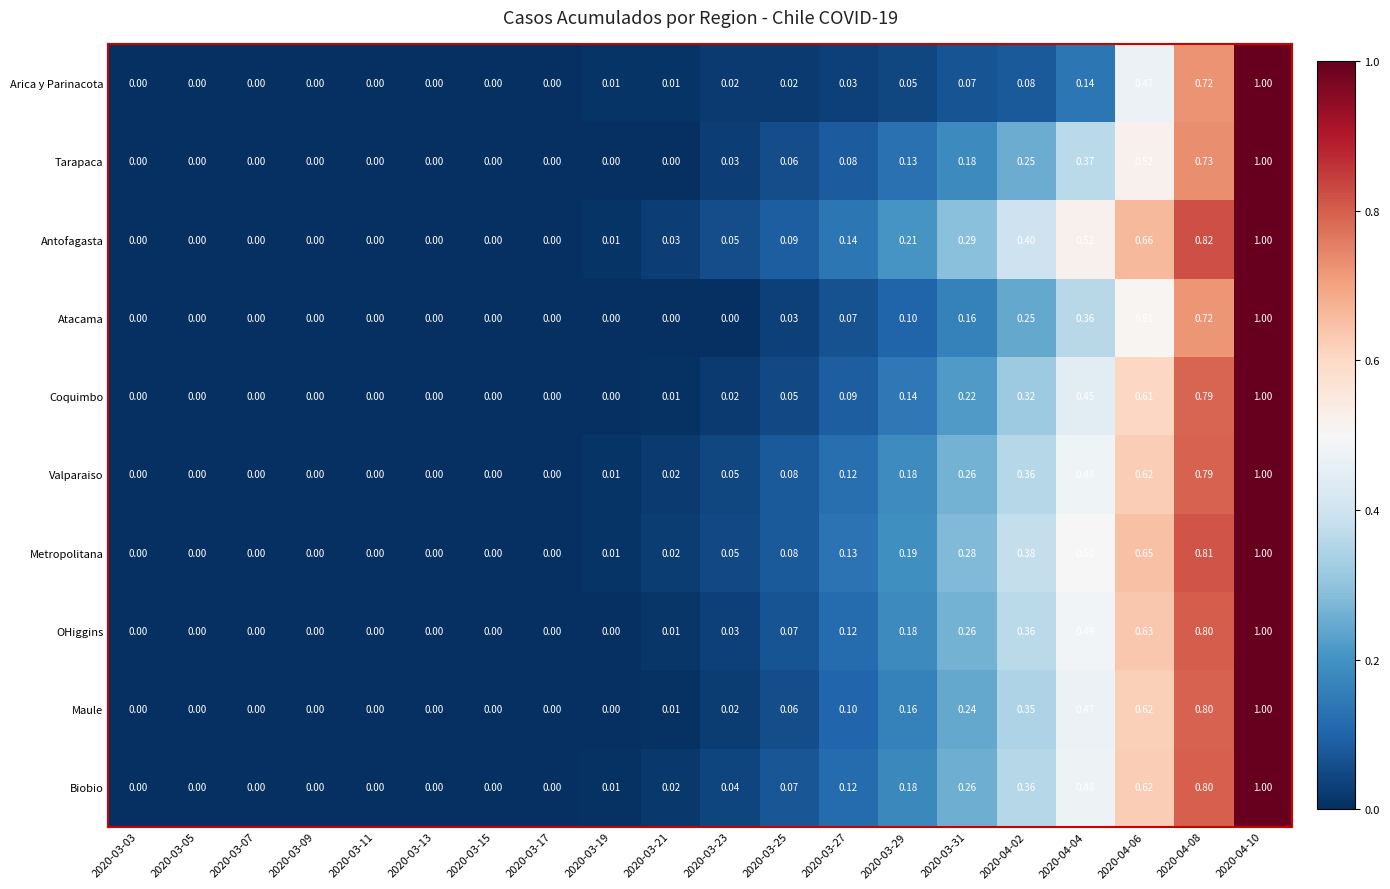

Is the value of Antofagasta at 2020-03-23 greater than the value of Valparaiso at 2020-03-09?

Yes